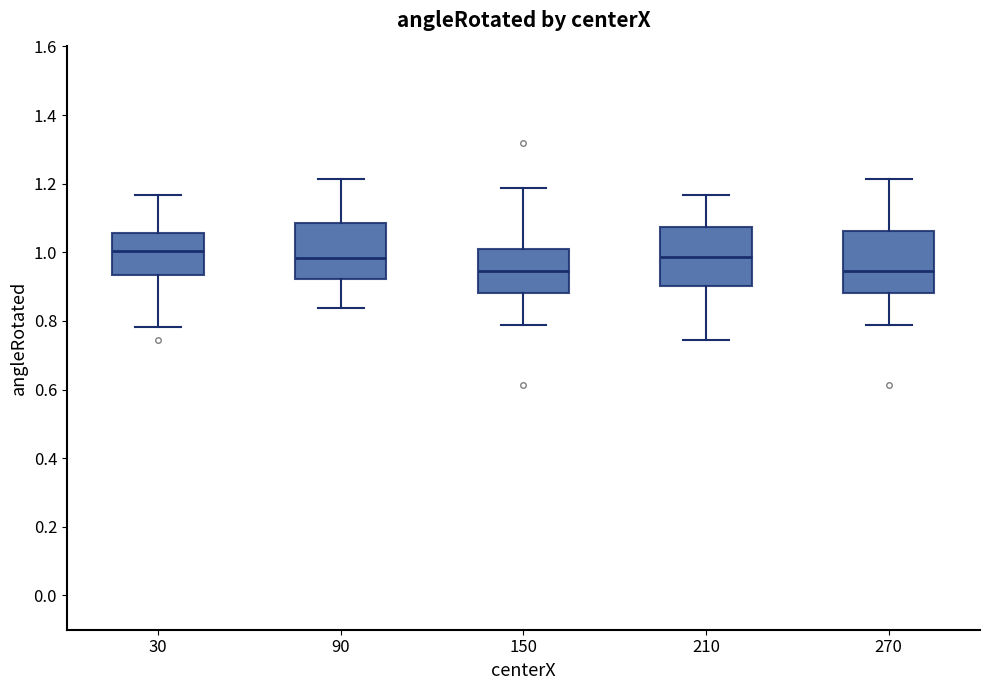

Reading left to right, read every box against the y-axis: the position of its median line, the range the box covers, and the ends of its whiskers. The values are not printed on the chart, so give them approximately, as read against the axis.

30: median 1.00, box 0.94 to 1.06, whiskers 0.78 to 1.16
90: median 0.98, box 0.92 to 1.08, whiskers 0.84 to 1.22
150: median 0.94, box 0.88 to 1.00, whiskers 0.78 to 1.18
210: median 0.98, box 0.90 to 1.08, whiskers 0.74 to 1.16
270: median 0.94, box 0.88 to 1.06, whiskers 0.78 to 1.22